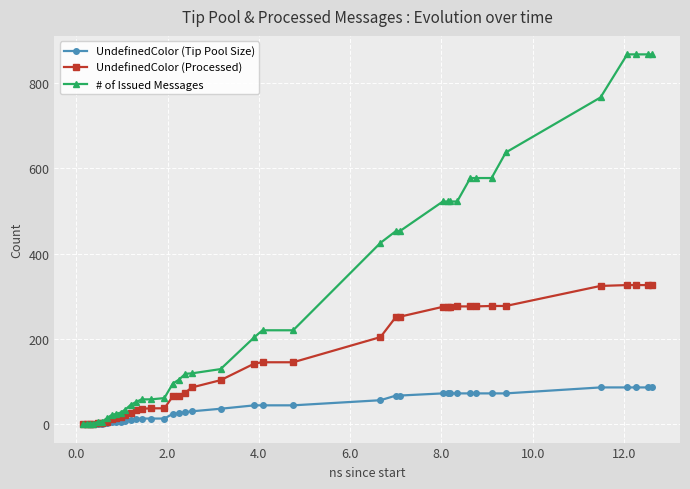

What is the maximum value shown in the chart?

867